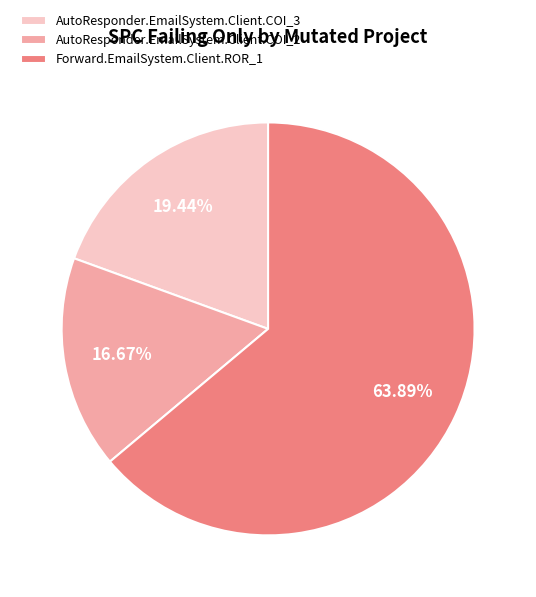

Is it true that AutoResponder.EmailSystem.Client.COI_3 is 19% of the pie?

True